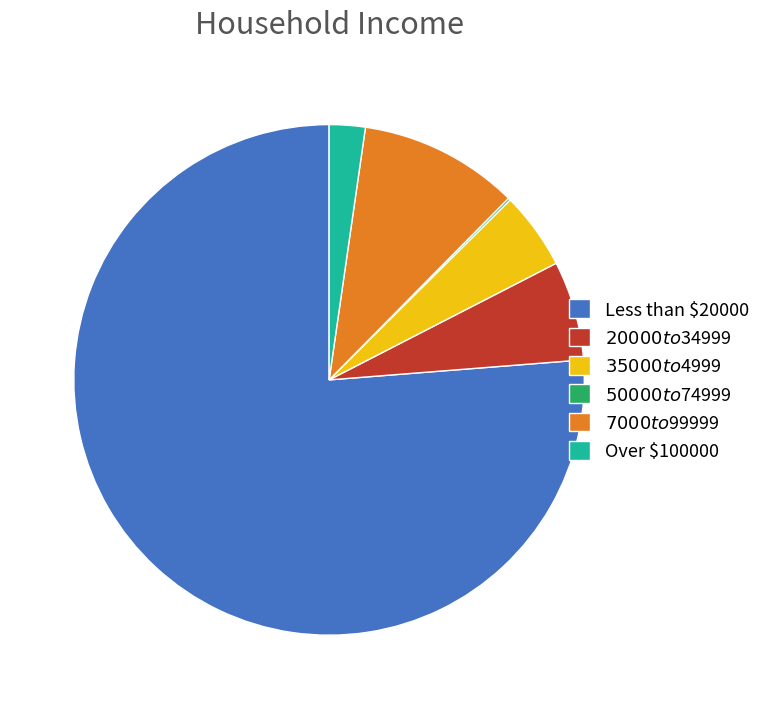

What is the majority slice?

Less than $20000